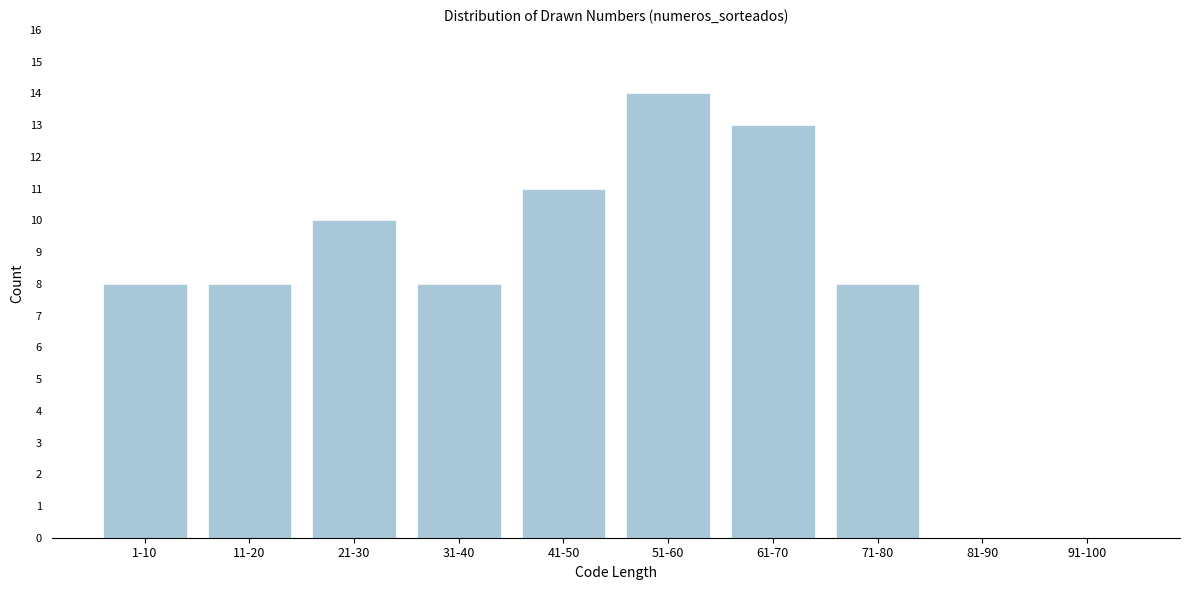

Reading right to left, list all the values displayed in this chart.

91-100=0	81-90=0	71-80=8	61-70=13	51-60=14	41-50=11	31-40=8	21-30=10	11-20=8	1-10=8